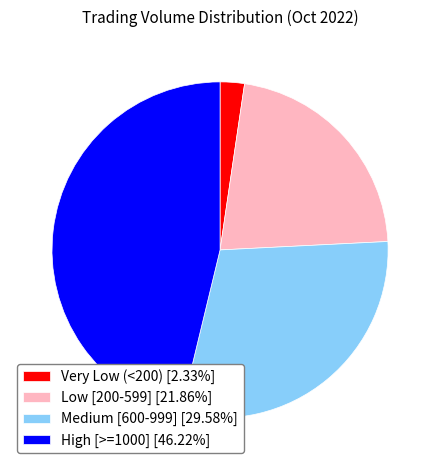

Approximately how many times larger is the value at Medium [600-999] [29.58%] compared to High [>=1000] [46.22%]?

0.6